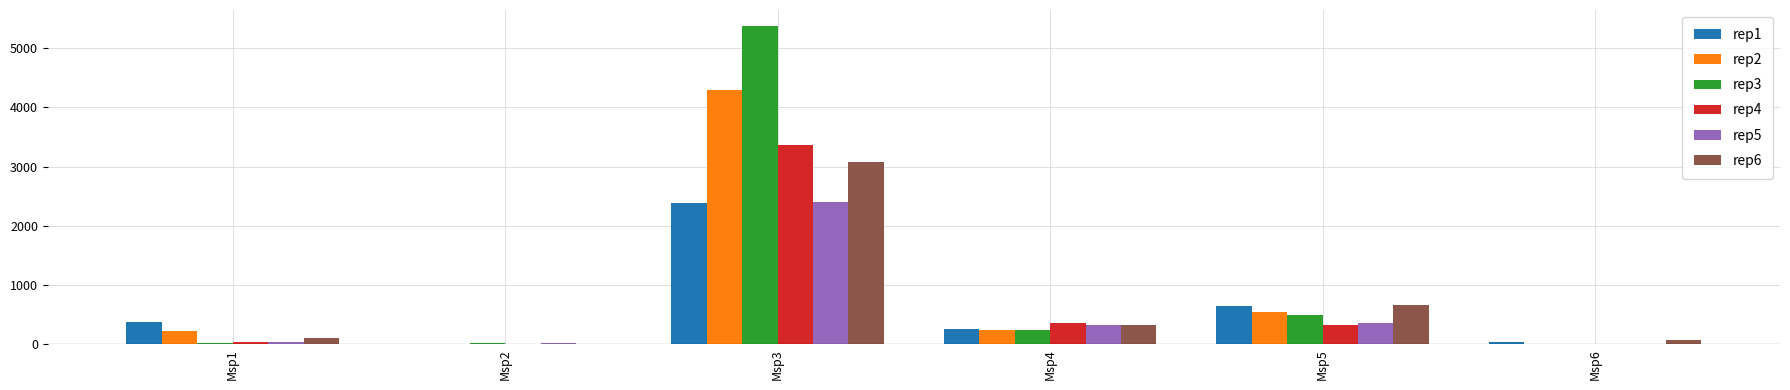

What is the total value across all series at Msp3?

20901.5